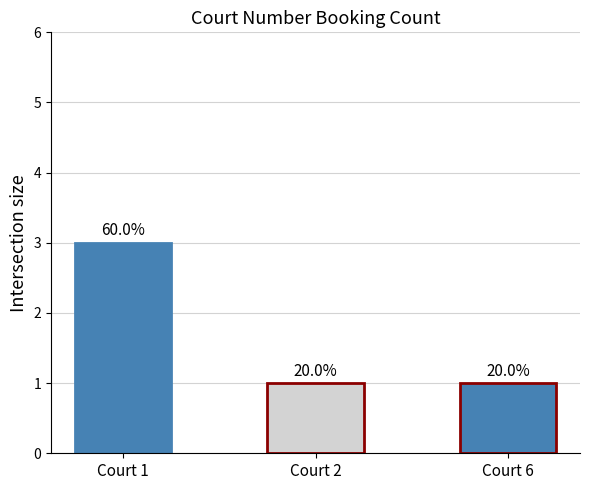

How many bars are there in total?

3